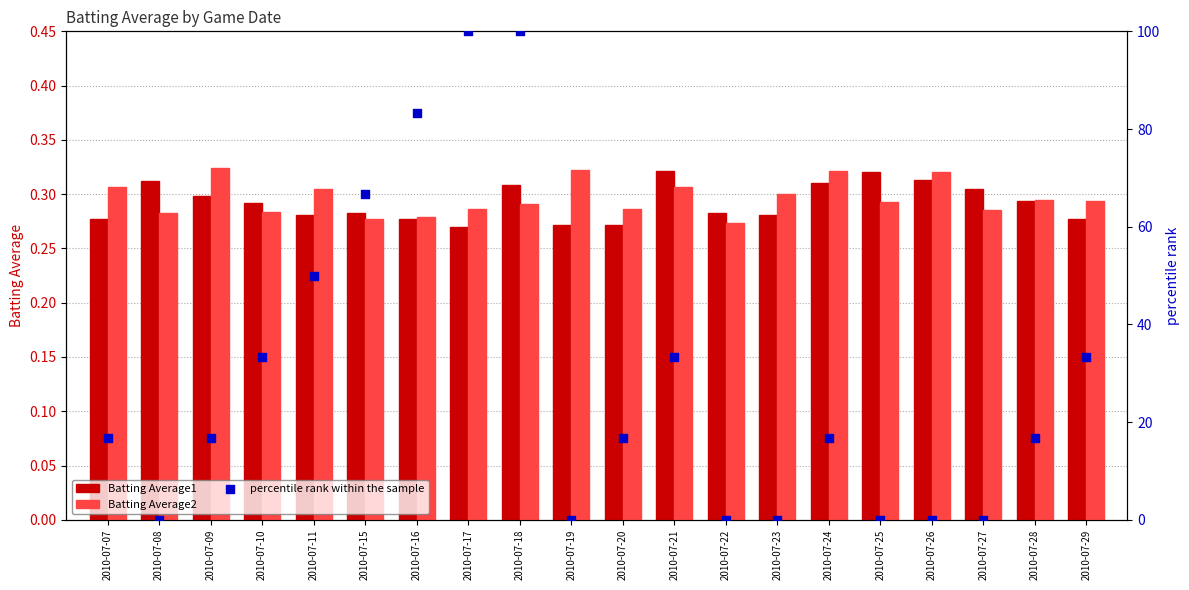

At how many categories does at least one series exceed 58?

4